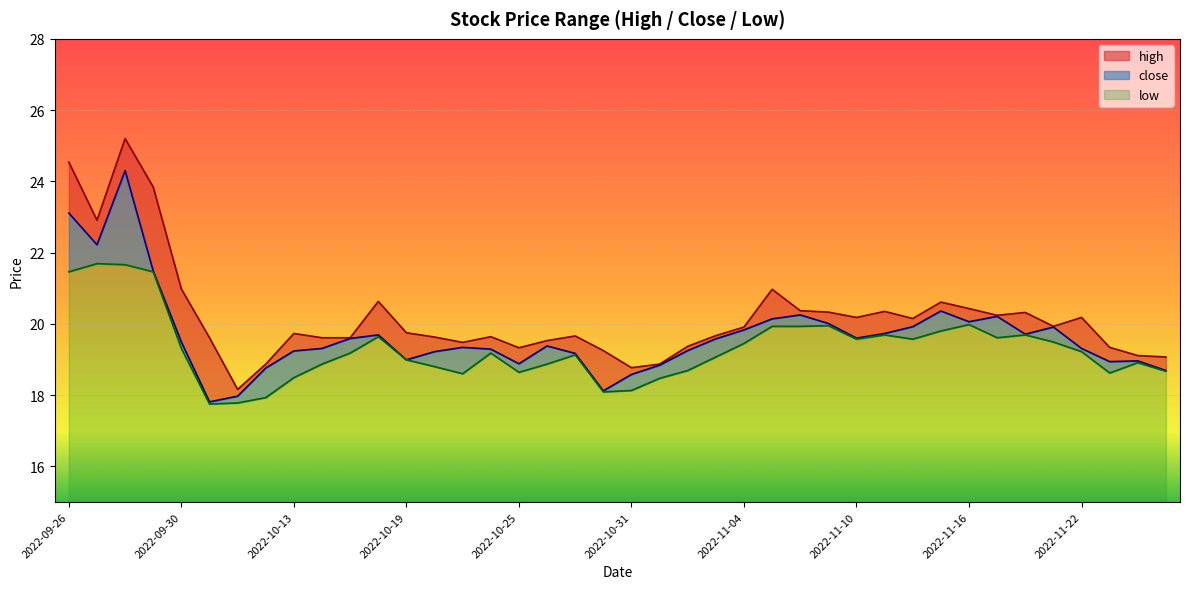

At which category does the chart reach its minimum across all series?

2022-10-10